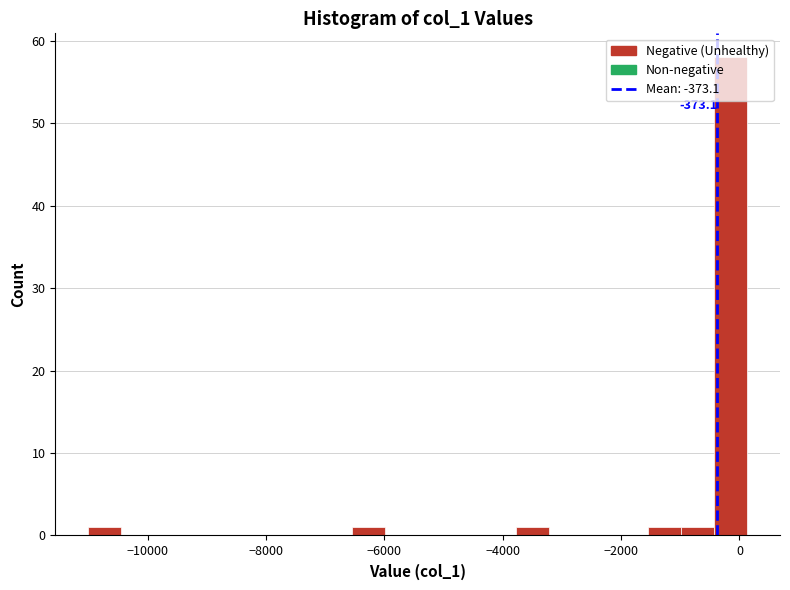

Around what value on the x-axis is the tallest bar? Give the approximate position of its centre, as read against the axis.

-200